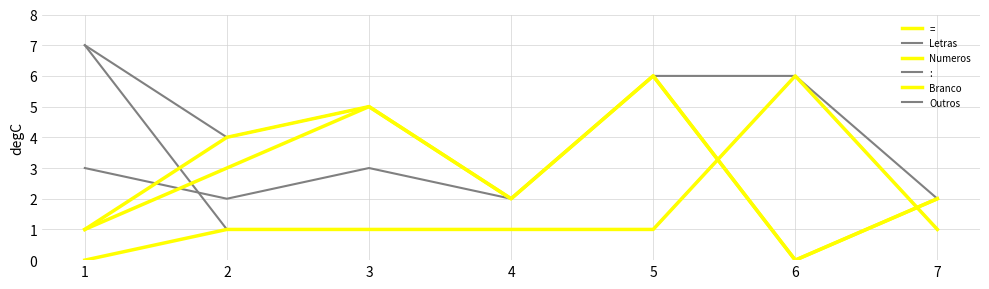

True or false: Branco and : cross at least once.

False